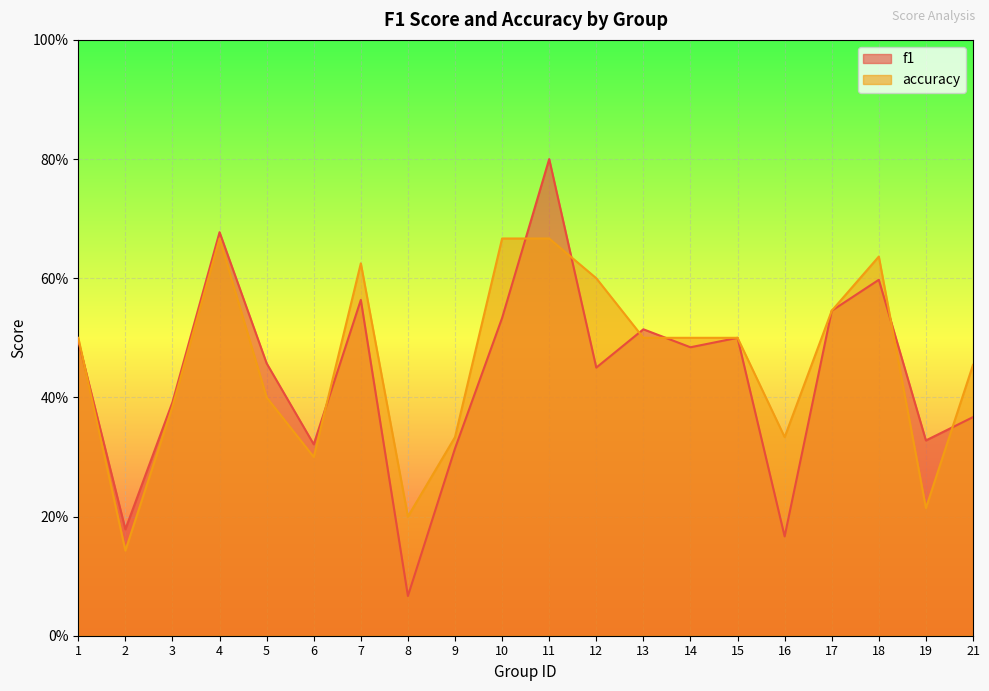

Reading left to right, extract all data points from this chart.

f1: 0.5	0.2	0.4	0.7	0.5	0.3	0.6	0.1	0.3	0.5	0.8	0.5	0.5	0.5	0.5	0.2	0.5	0.6	0.3	0.4
accuracy: 0.5	0.1	0.4	0.7	0.4	0.3	0.6	0.2	0.3	0.7	0.7	0.6	0.5	0.5	0.5	0.3	0.5	0.6	0.2	0.5